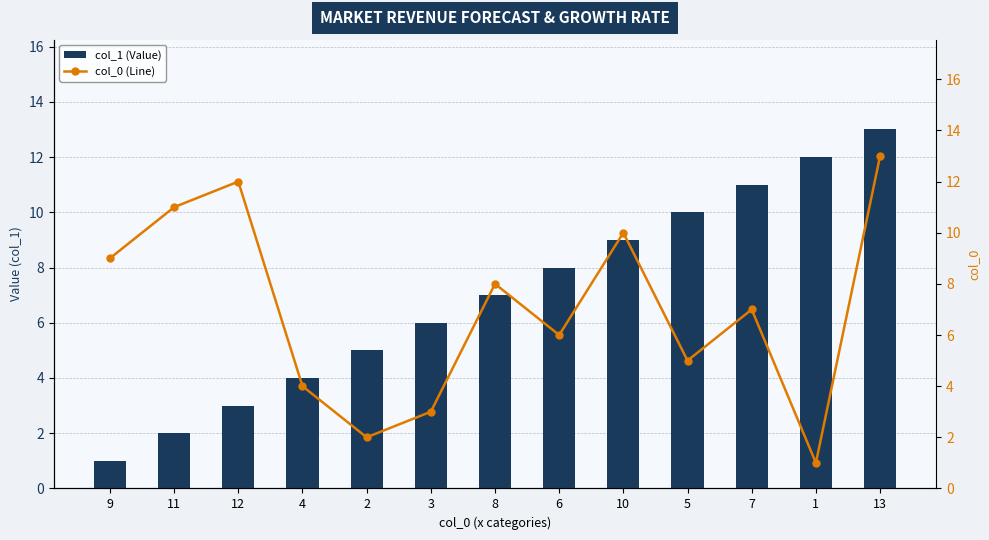

Are the bars horizontal?

No